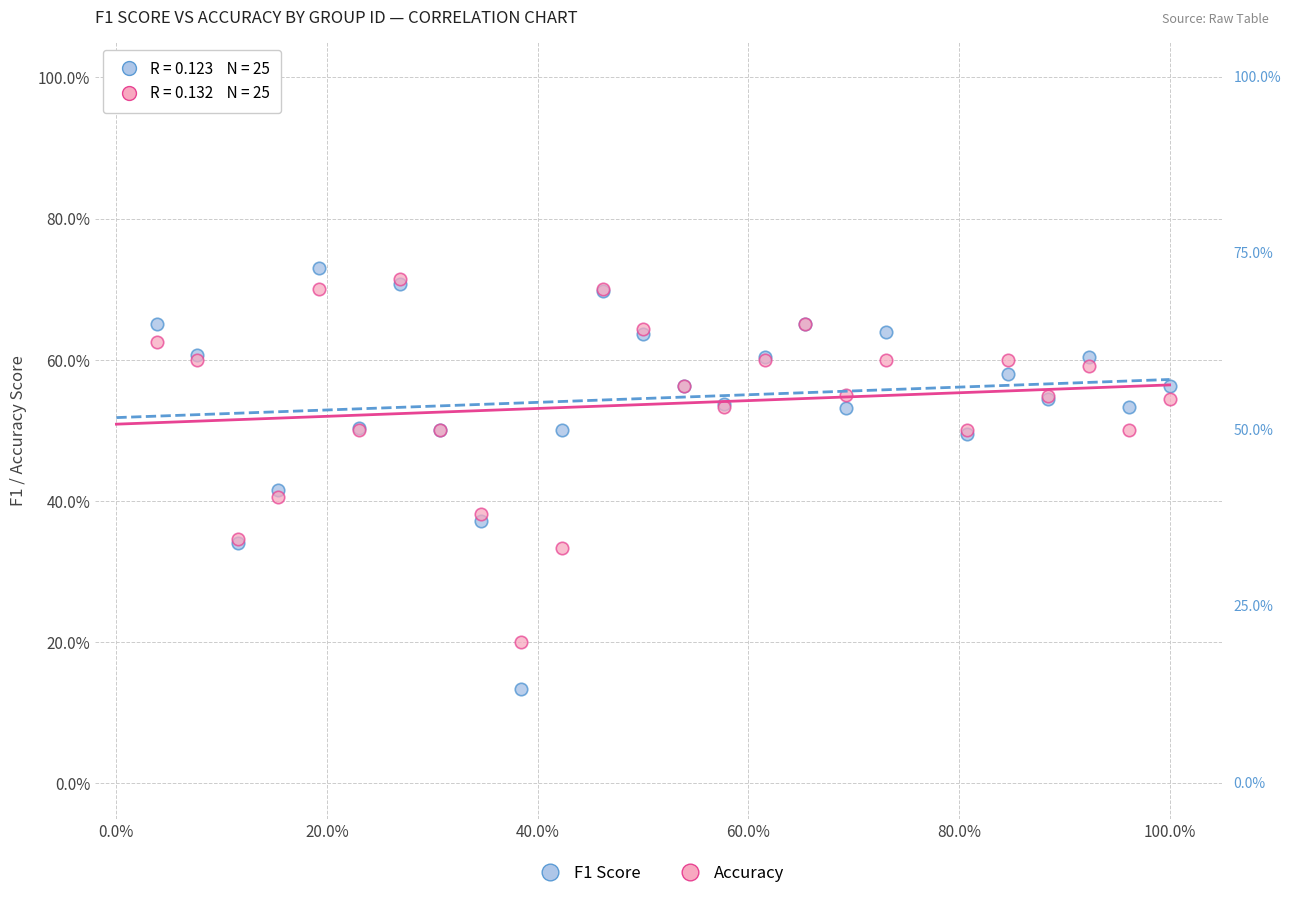

What are all the series names shown in the legend?

F1 Score, Accuracy